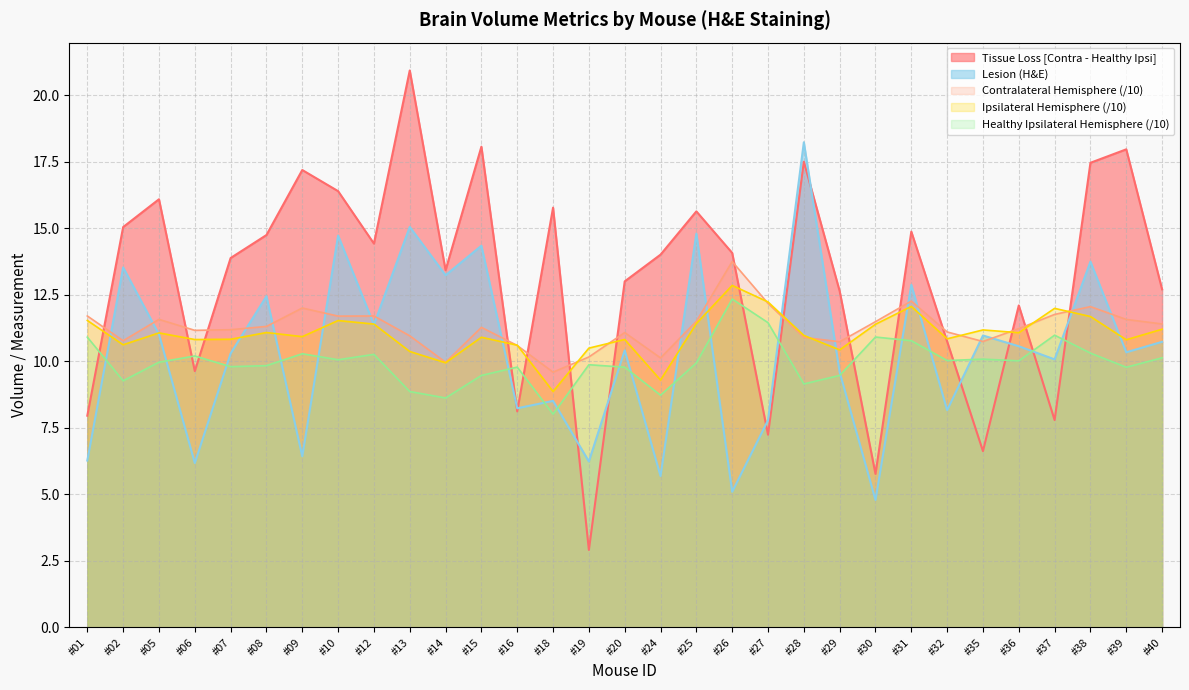

What is the lowest value of the Ipsilateral Hemisphere series?

8.9